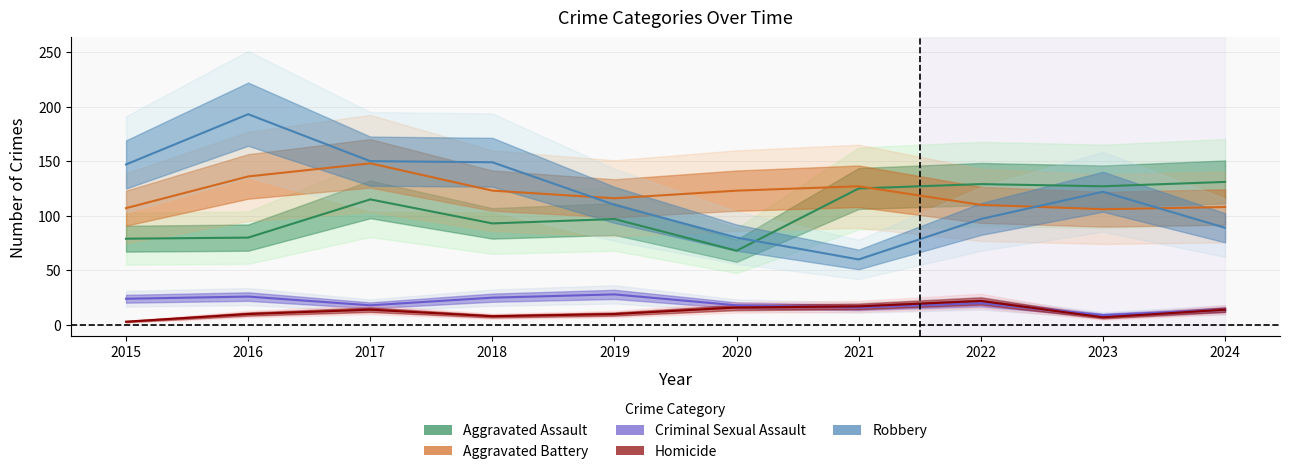

Reading left to right, what are all the values shown in this chart?

Aggravated Assault: 2015=79	2016=80	2017=115	2018=93	2019=97	2020=68	2021=125	2022=129	2023=127	2024=131
Aggravated Battery: 2015=107	2016=136	2017=148	2018=123	2019=116	2020=123	2021=127	2022=110	2023=106	2024=108
Criminal Sexual Assault: 2015=24	2016=26	2017=18	2018=25	2019=28	2020=18	2021=16	2022=20	2023=9	2024=14
Homicide: 2015=3	2016=10	2017=14	2018=8	2019=10	2020=16	2021=17	2022=22	2023=7	2024=14
Robbery: 2015=147	2016=193	2017=150	2018=149	2019=110	2020=80	2021=60	2022=97	2023=122	2024=89